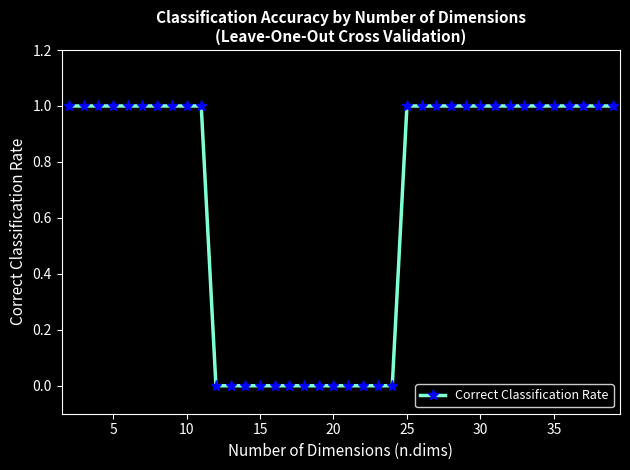

Reading right to left, list all the values displayed in this chart.

1	1	1	1	1	1	1	1	1	1	1	1	1	1	1	0	0	0	0	0	0	0	0	0	0	0	0	0	1	1	1	1	1	1	1	1	1	1